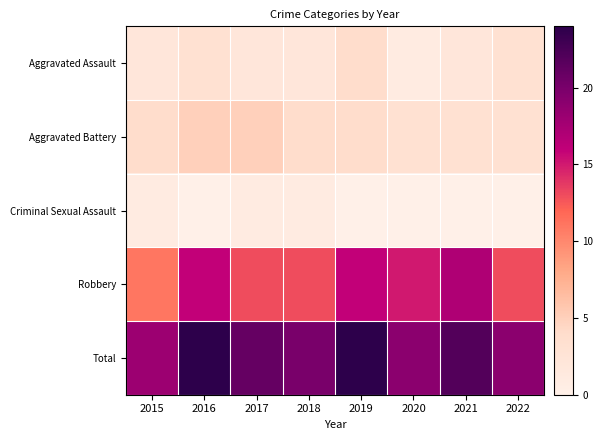

Reading right to left, what are all the values shown in this chart?

Aggravated Assault: 2022=3	2021=2	2020=1	2019=4	2018=2	2017=2	2016=3	2015=2
Aggravated Battery: 2022=3	2021=3	2020=3	2019=4	2018=4	2017=5	2016=5	2015=4
Criminal Sexual Assault: 2022=0	2021=0	2020=0	2019=0	2018=1	2017=1	2016=0	2015=1
Robbery: 2022=13	2021=17	2020=15	2019=16	2018=13	2017=13	2016=16	2015=11
Total: 2022=19	2021=22	2020=19	2019=24	2018=20	2017=21	2016=24	2015=18